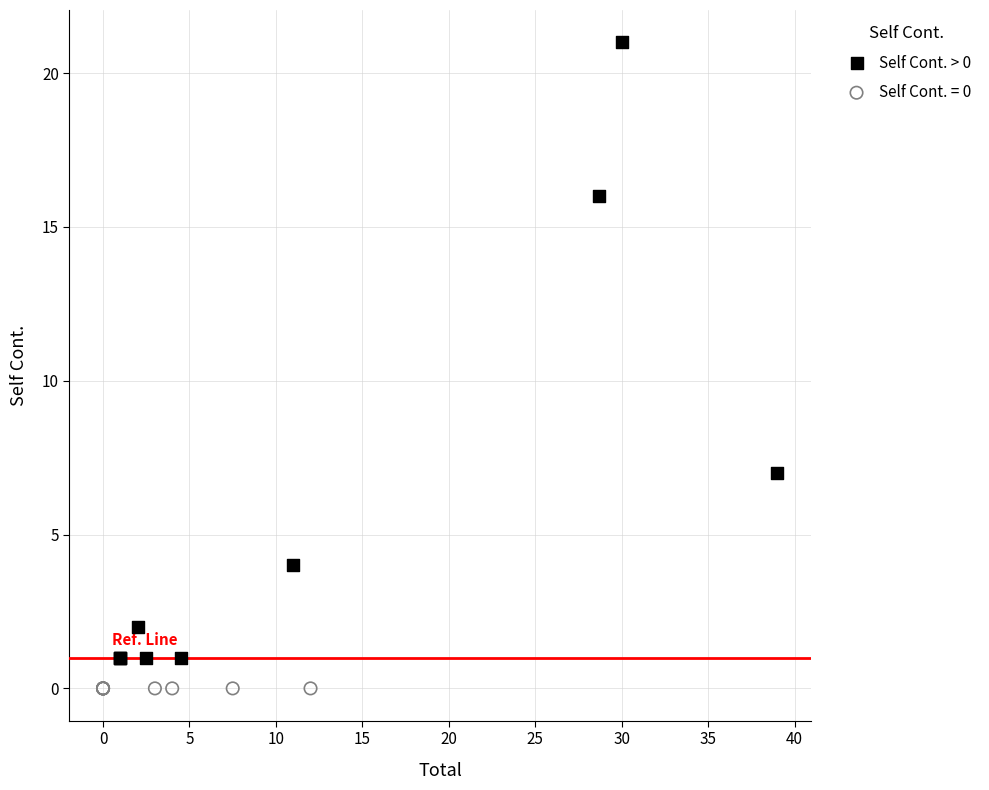

Which series contains the lowest Y value?

Self Cont. = 0